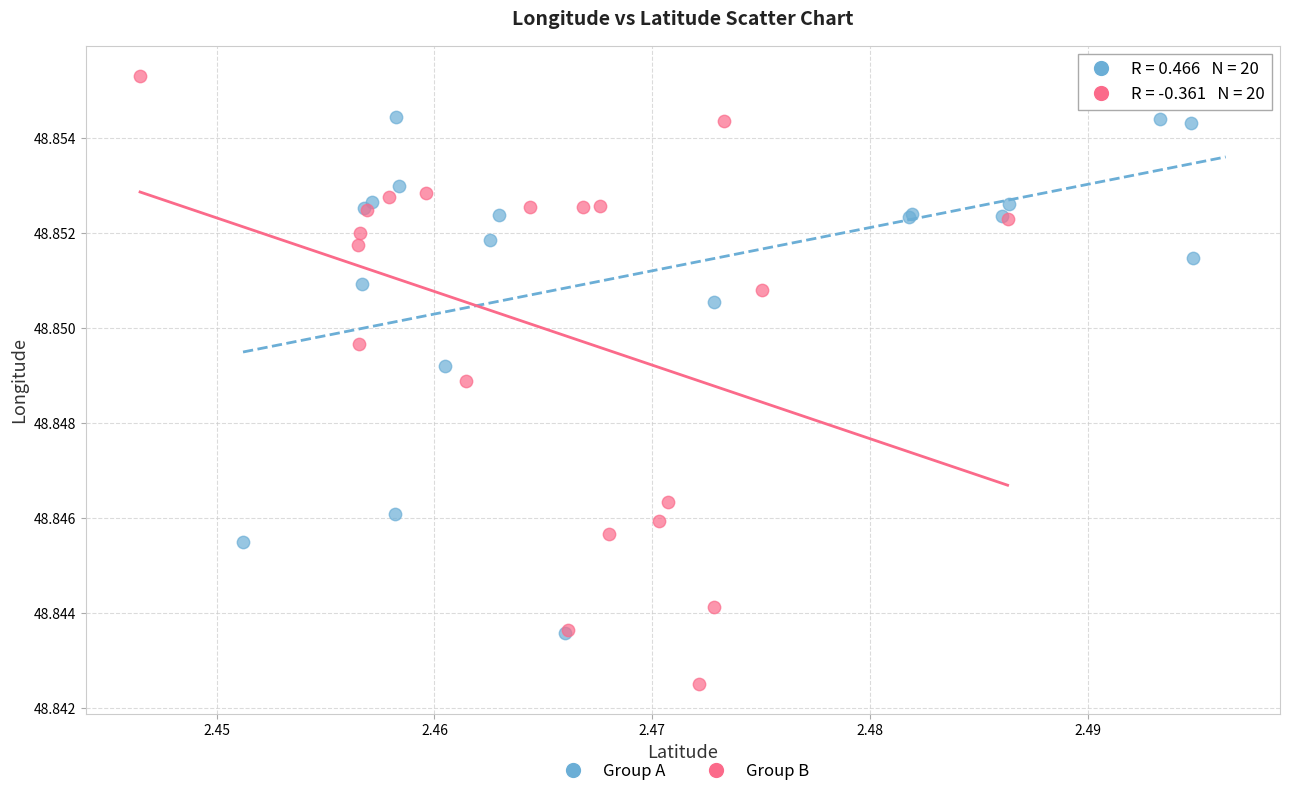

Which series has the widest spread of Y values?

Group B